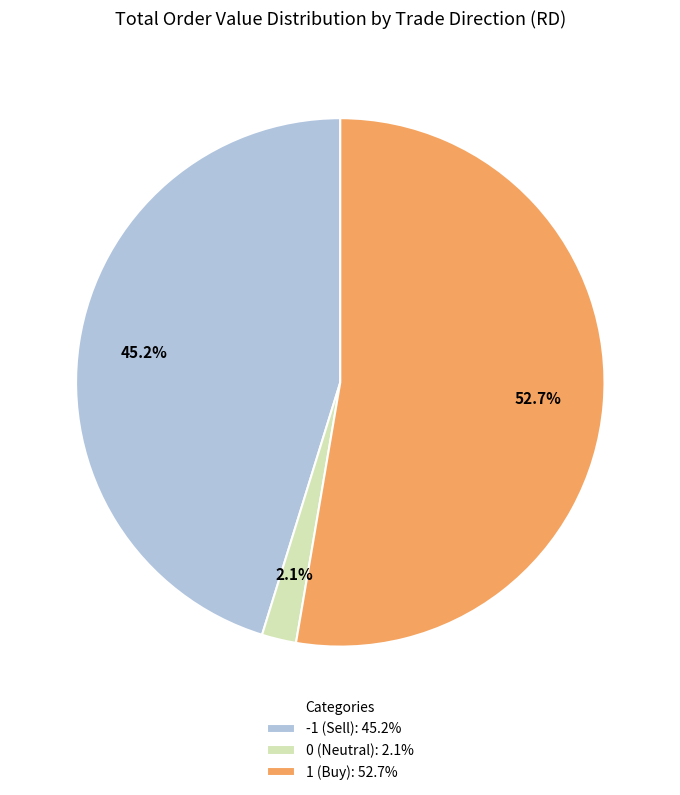

Which slice is the largest?

1 (Buy): 52.7%